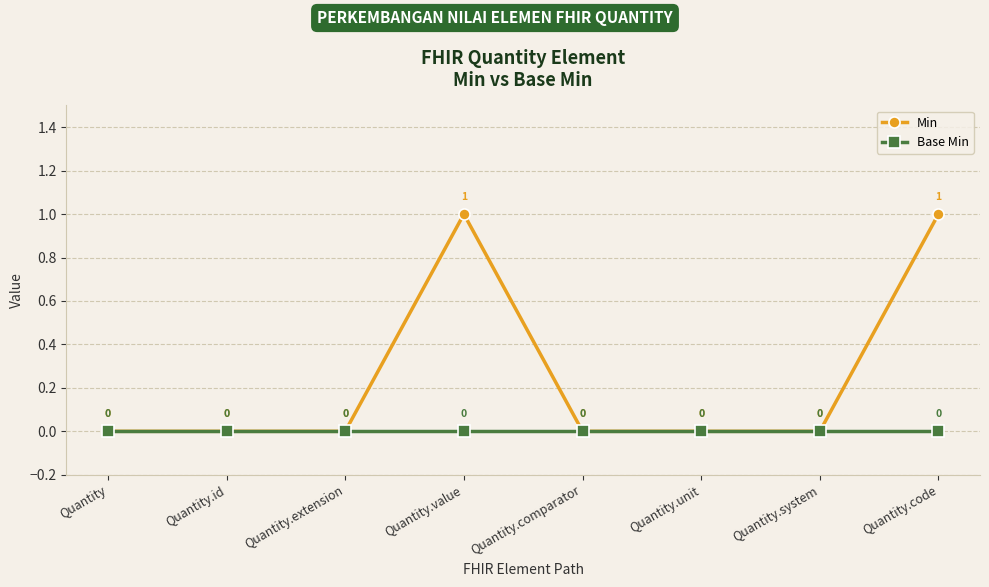

Does the chart have visible grid lines?

Yes